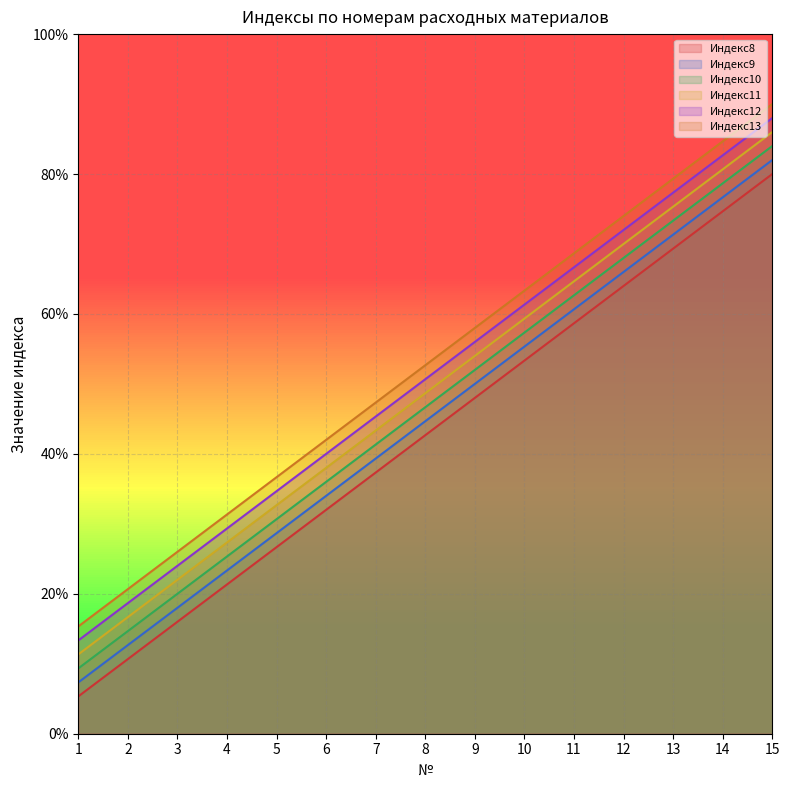

Reading left to right, transcribe all the data shown in this chart.

Индекс8: 5.3	10.7	16.0	21.3	26.7	32.0	37.3	42.7	48.0	53.3	58.7	64.0	69.3	74.7	80.0
Индекс9: 7.3	12.7	18.0	23.3	28.7	34.0	39.3	44.7	50.0	55.3	60.7	66.0	71.3	76.7	82.0
Индекс10: 9.3	14.7	20.0	25.3	30.7	36.0	41.3	46.7	52.0	57.3	62.7	68.0	73.3	78.7	84.0
Индекс11: 11.3	16.7	22.0	27.3	32.7	38.0	43.3	48.7	54.0	59.3	64.7	70.0	75.3	80.7	86.0
Индекс12: 13.3	18.7	24.0	29.3	34.7	40.0	45.3	50.7	56.0	61.3	66.7	72.0	77.3	82.7	88.0
Индекс13: 15.3	20.7	26.0	31.3	36.7	42.0	47.3	52.7	58.0	63.3	68.7	74.0	79.3	84.7	90.0